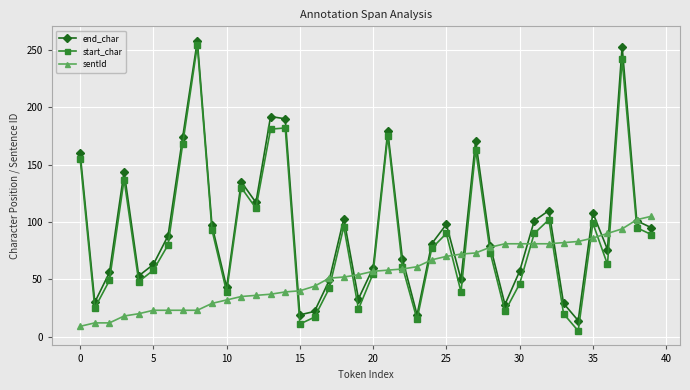

At how many categories does at least one series exceed 149?

8